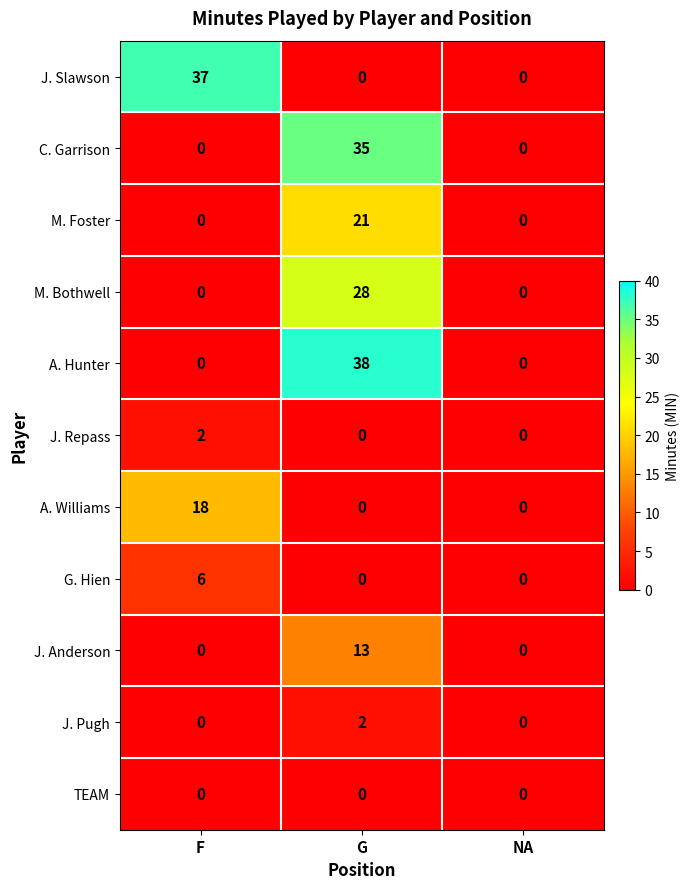

True or false: M. Bothwell has a value of 0 at F.

True